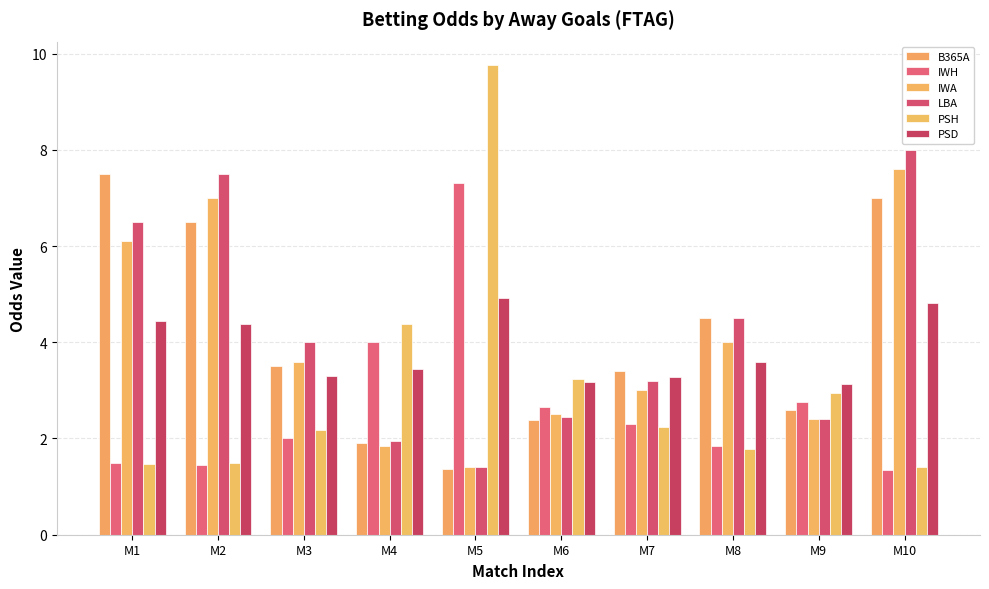

What is the difference between the IWA values at M4 and M9?

0.5